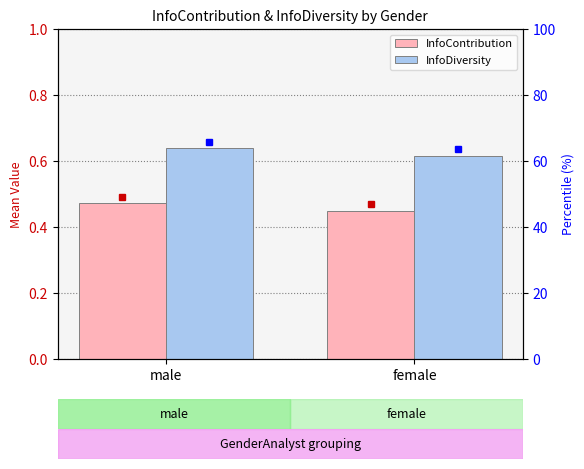

What is the total value across all series at female?

1.1